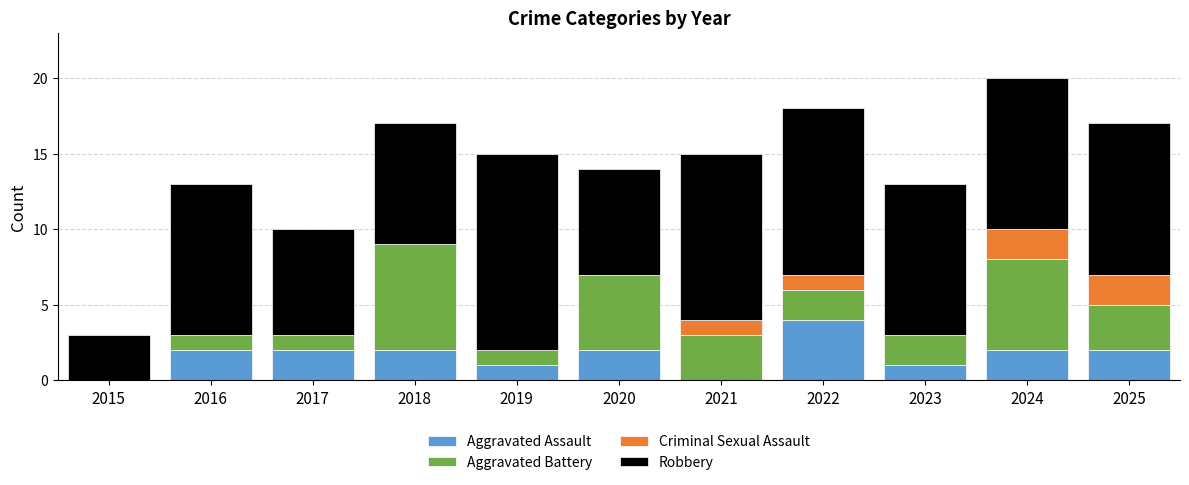

Is it true that Aggravated Assault equals 0 at 2021?

True